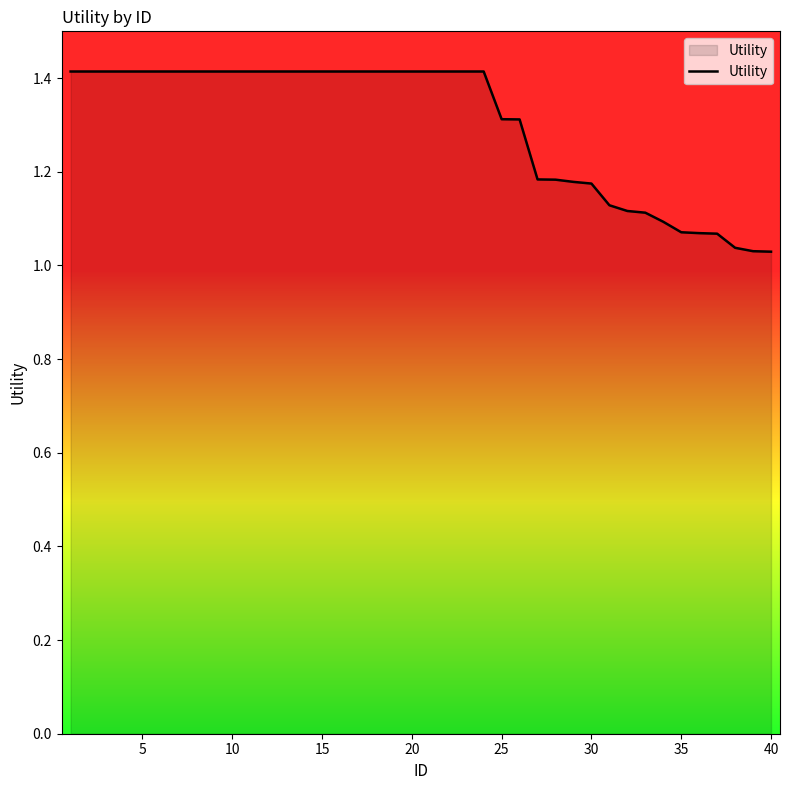

What is the maximum value shown in the chart?

1.4